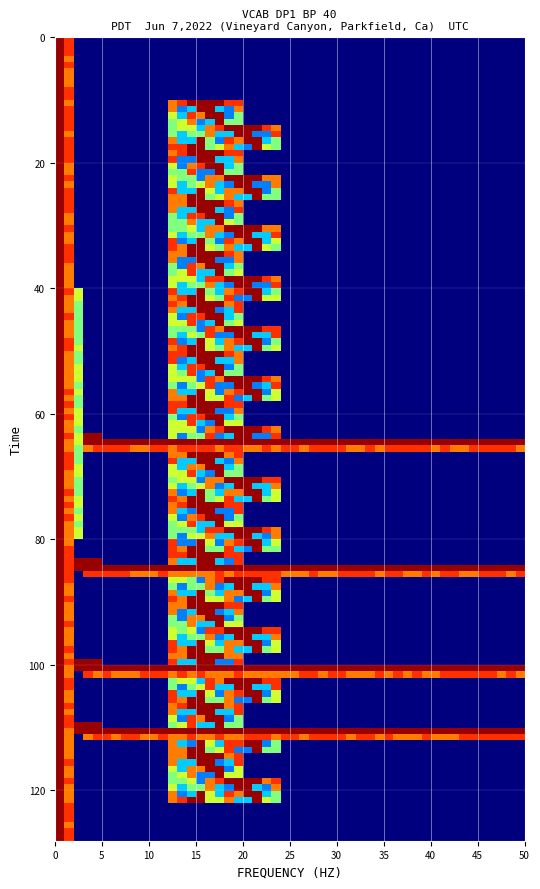

What is the greatest value displayed?

4